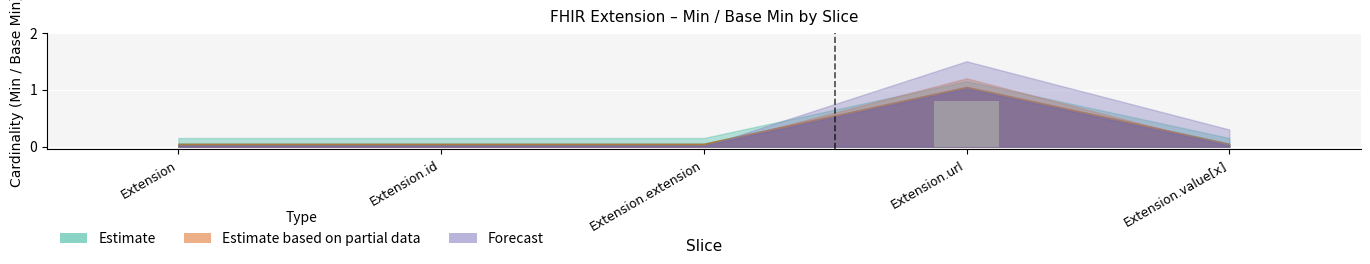

The chart shows a value of 0.0 at Extension. True or false?

True